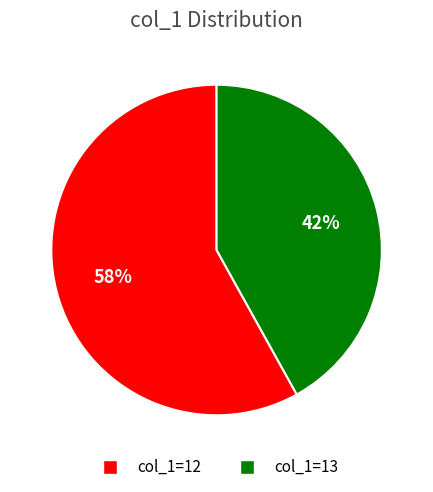

Do col_1=13 and col_1=12 together represent more than half of the pie?

Yes